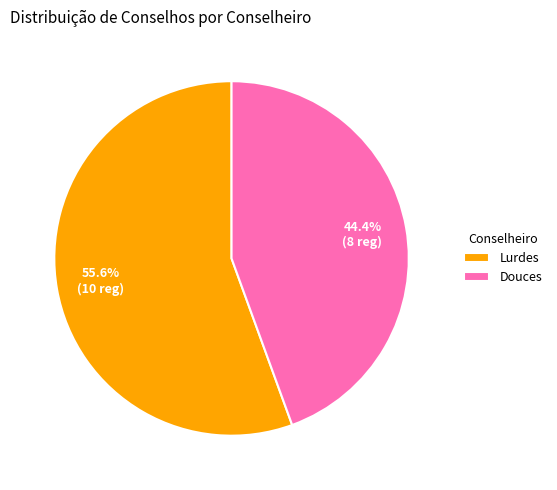

Which category has the smallest portion of the pie?

Douces